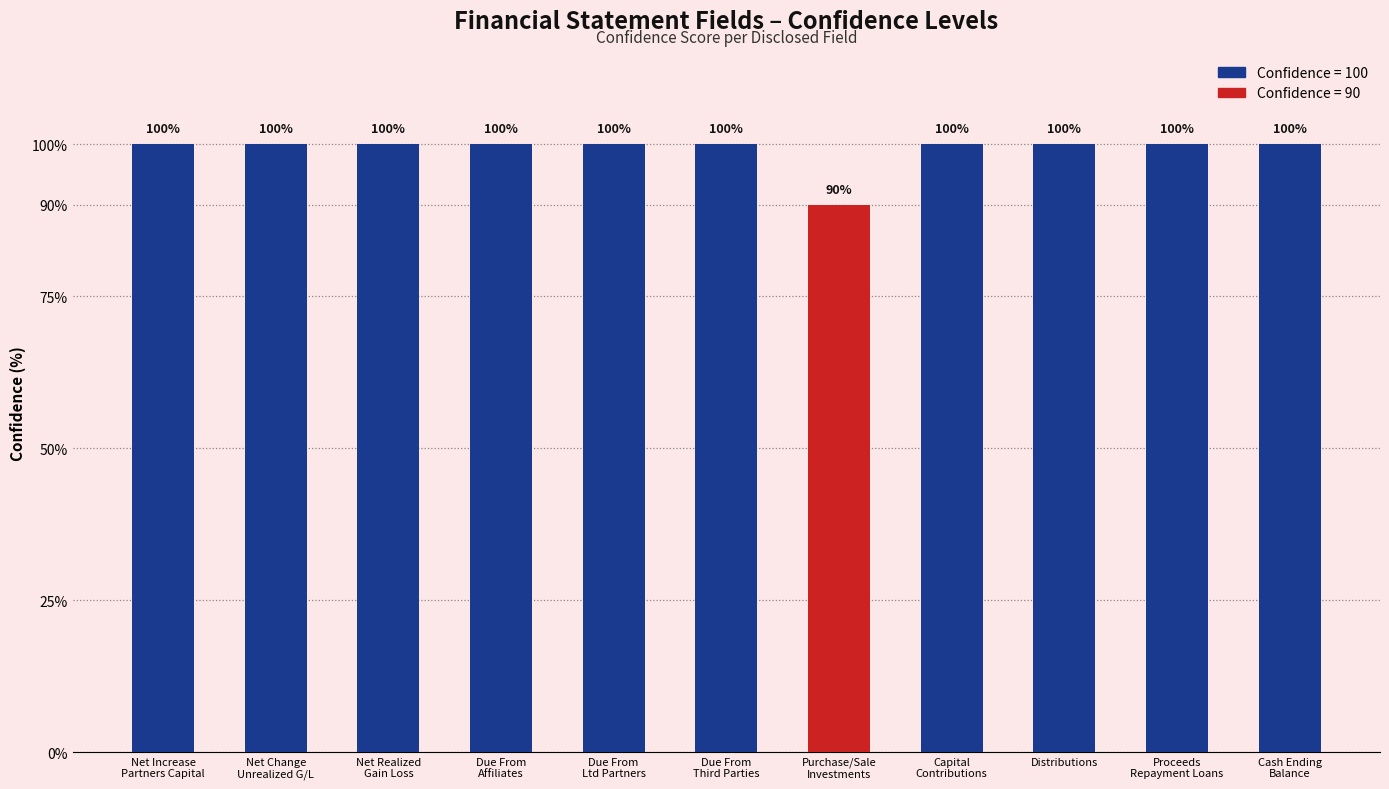

True or false: the data shows 100 at Distributions.

True